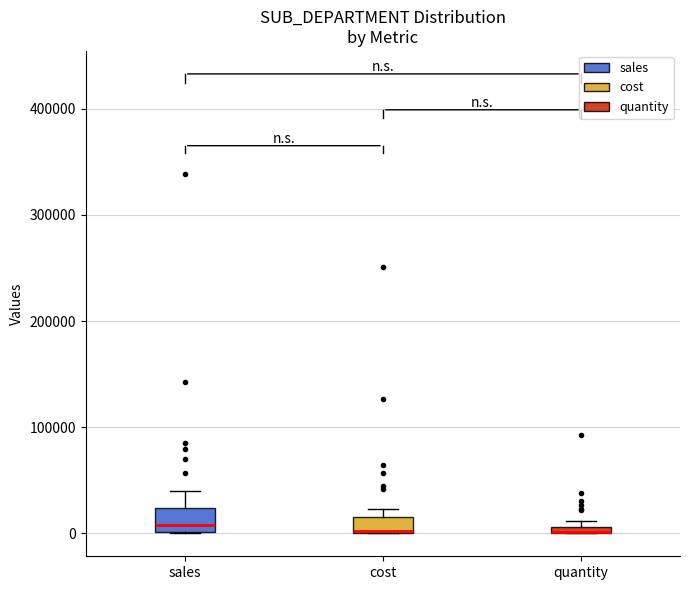

Where does the median line of the box for sales sit on the y-axis? The values are not printed on the chart, so give them approximately, as read against the axis.

10000